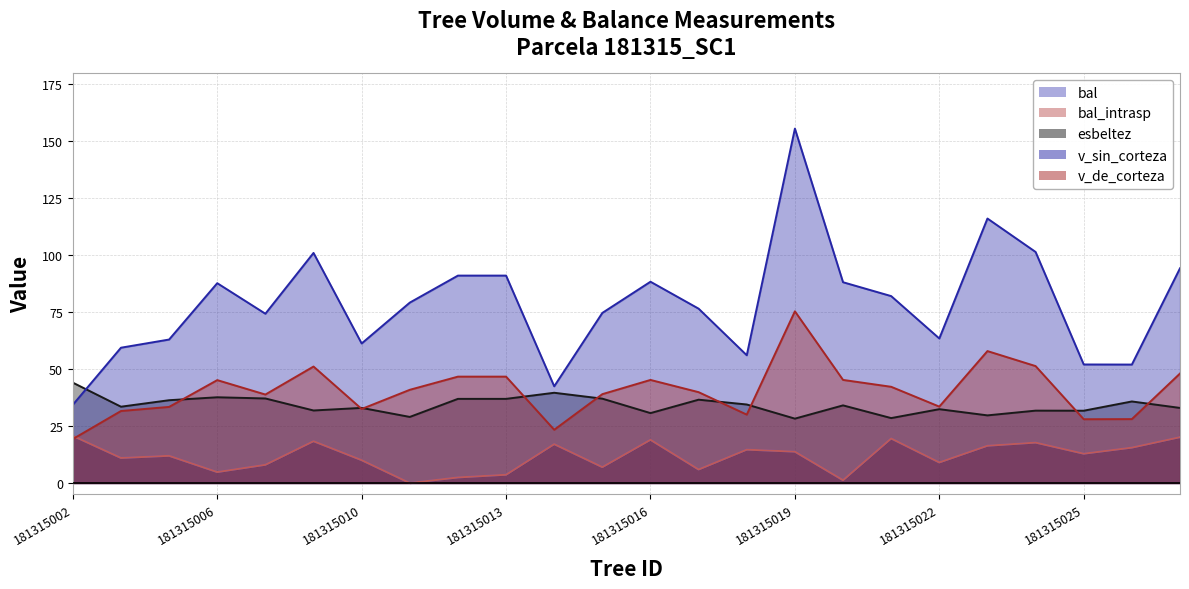

True or false: v_sin_corteza and v_de_corteza intersect in this chart.

False